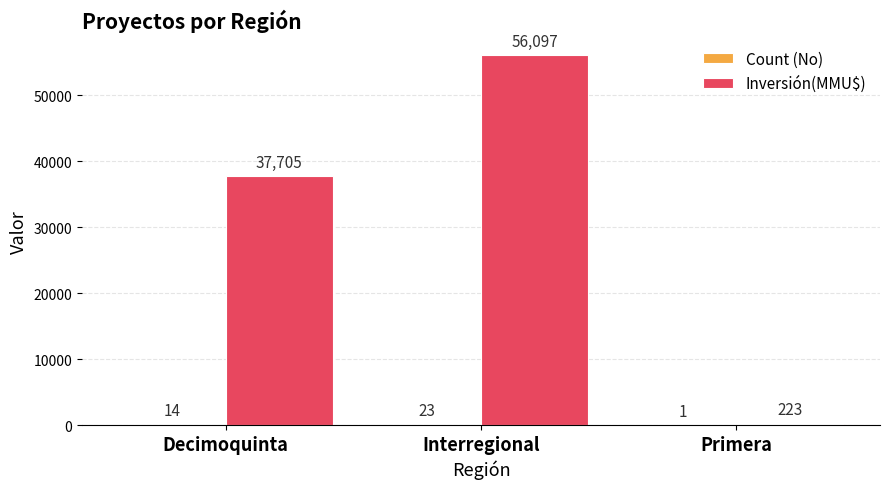

What is the sum of all Inversión(MMU$) values?

94025